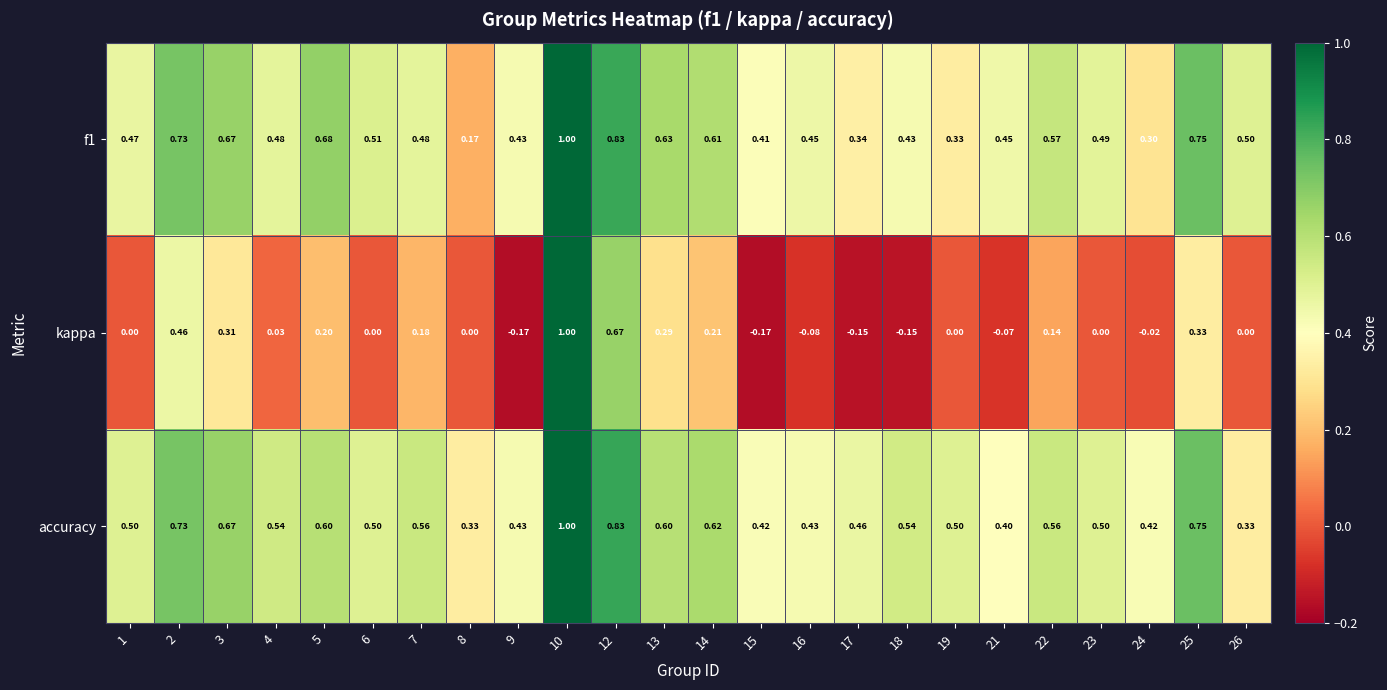

At 13, list the series in order from smallest to largest.

kappa, accuracy, f1